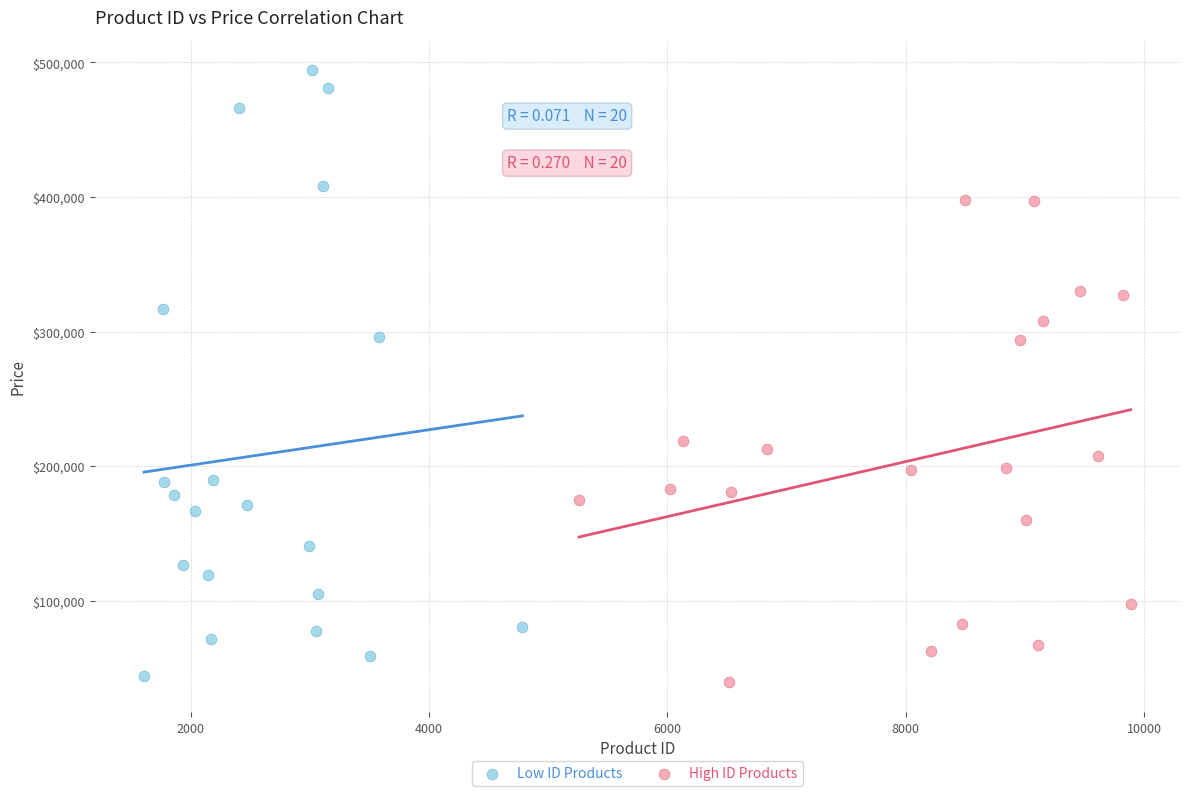

Which series reaches the maximum Y coordinate?

Low ID Products